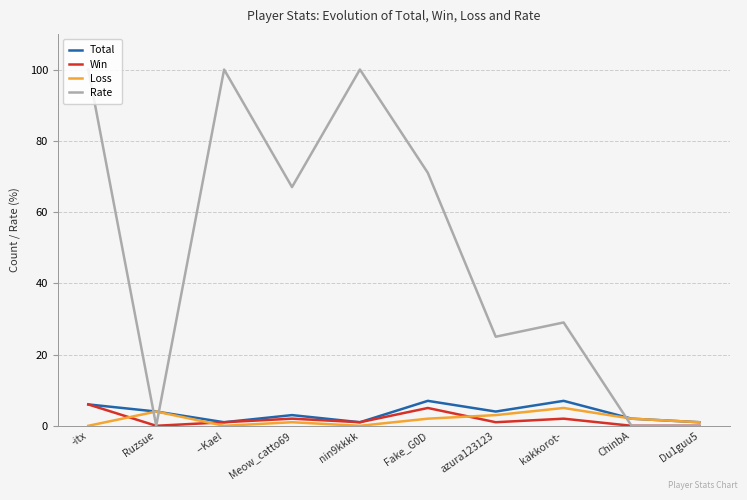

How many series are shown in this chart?

4